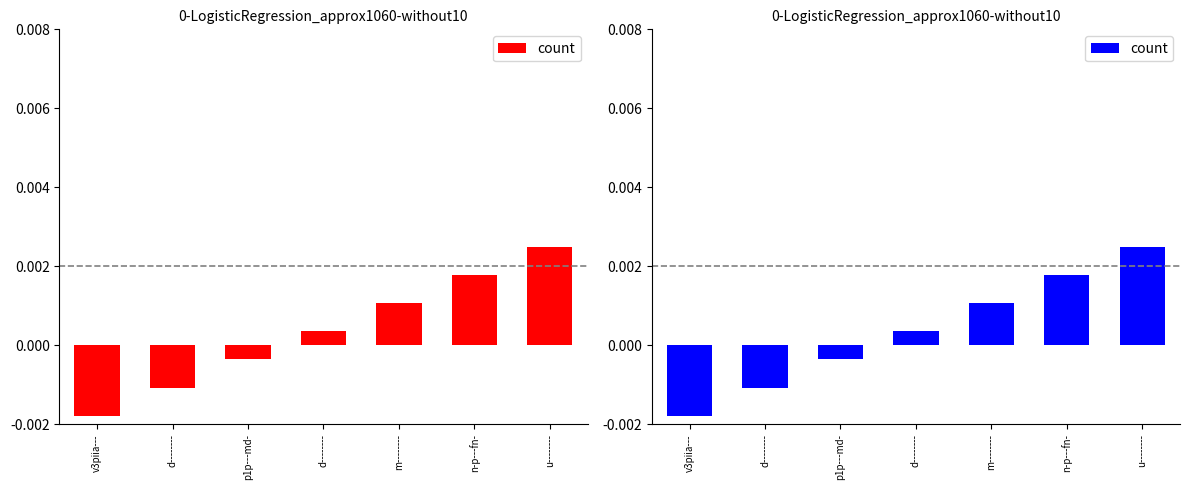

Does the chart contain stacked bars?

No